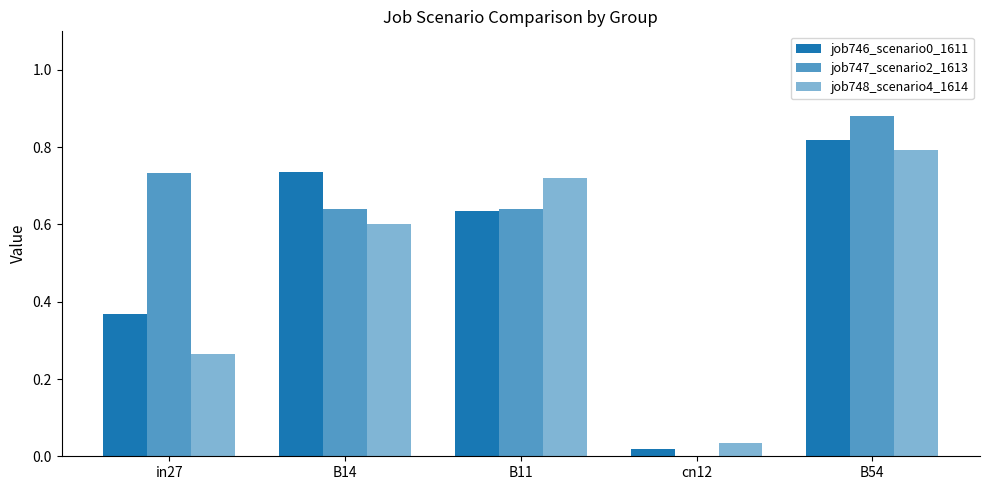

What is the label of the 3rd bar from the right?

B11